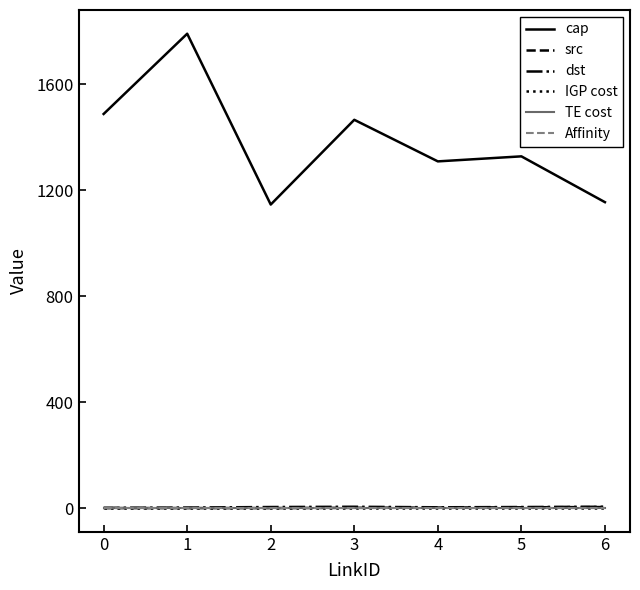

True or false: cap and src intersect in this chart.

False